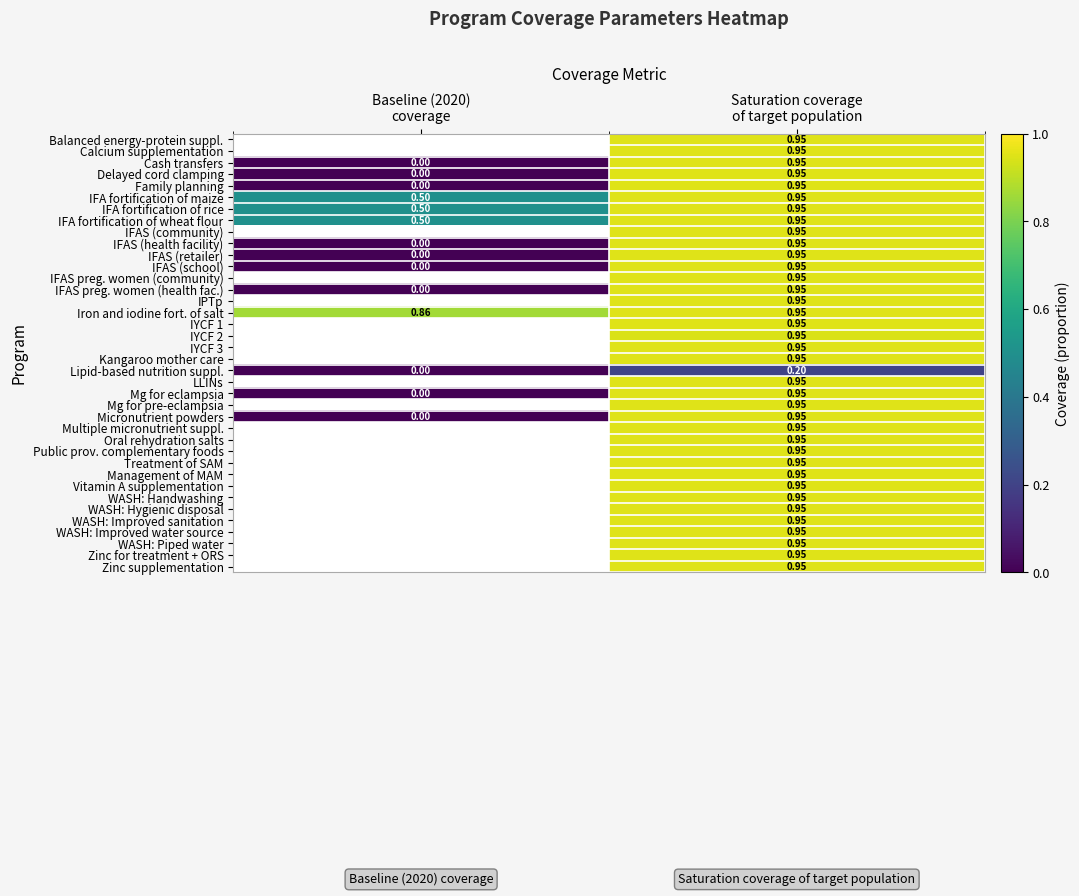

Where does the WASH: Handwashing series first go above 0?

Saturation coverage of target population